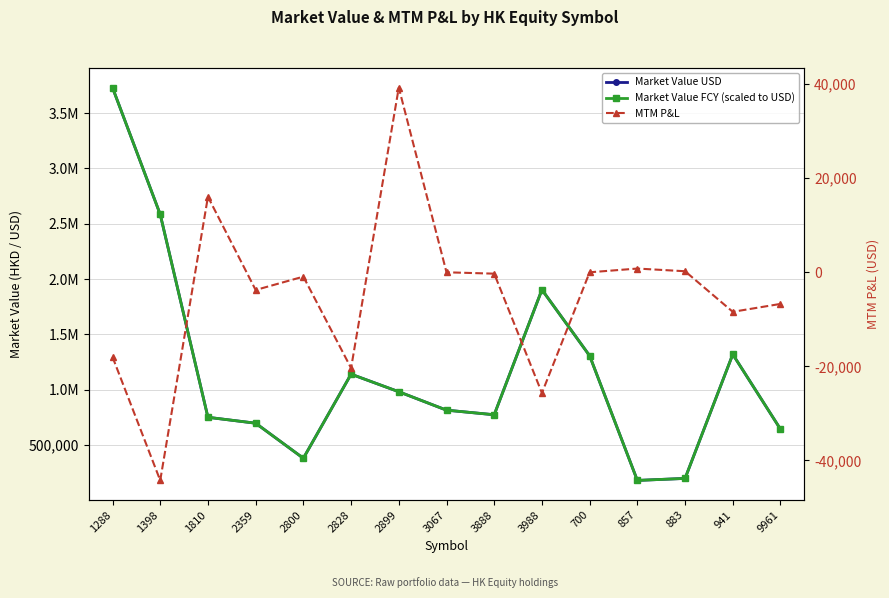

What is the difference between the maximum and second lowest values in the Market Value USD series?

3531688.5